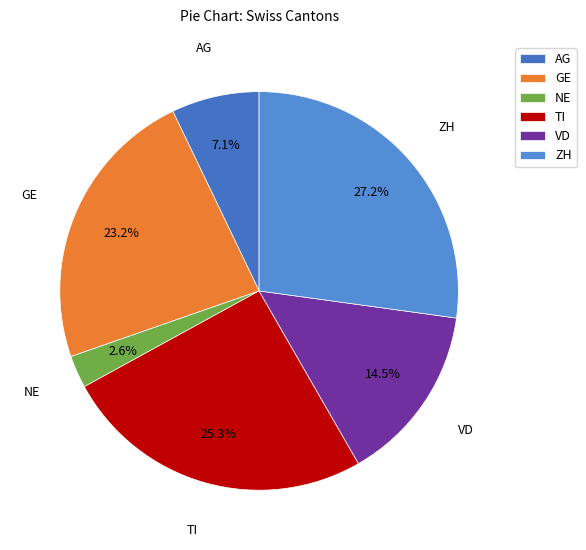

Is there a majority slice in this chart?

No